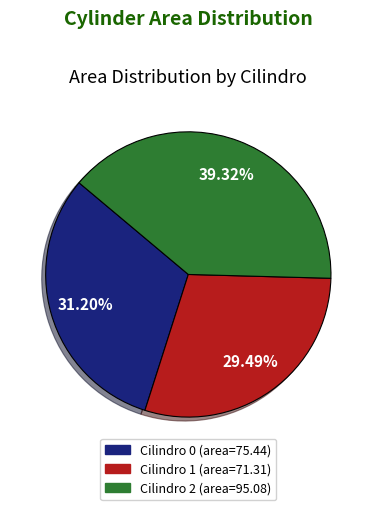

What is the total percentage of Cilindro 1 and Cilindro 2?

68.8%